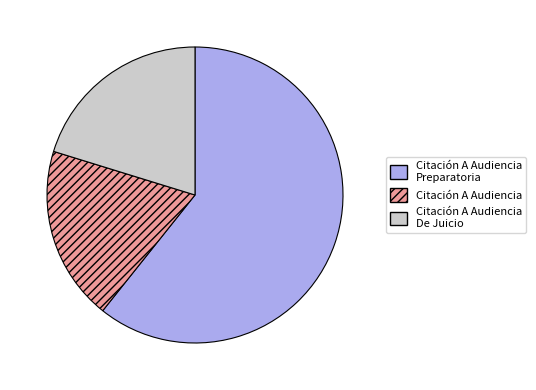

Does any single category account for the majority?

Yes